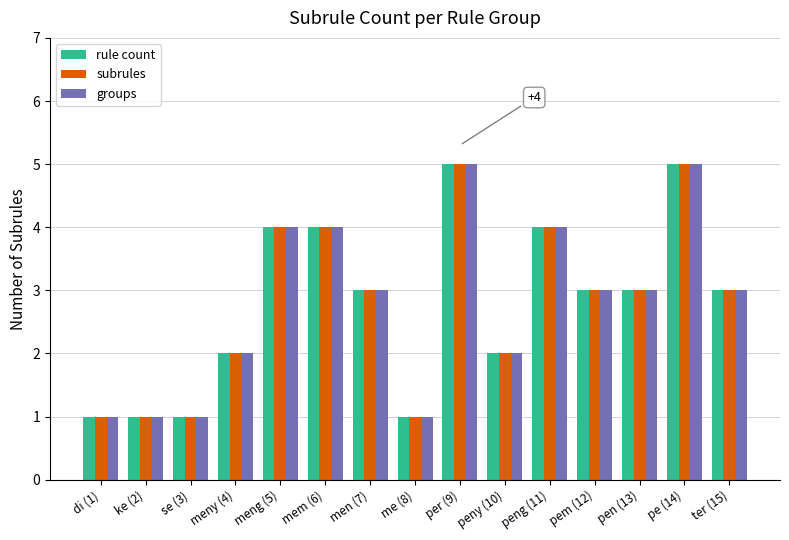

What is the maximum value shown in the chart?

5